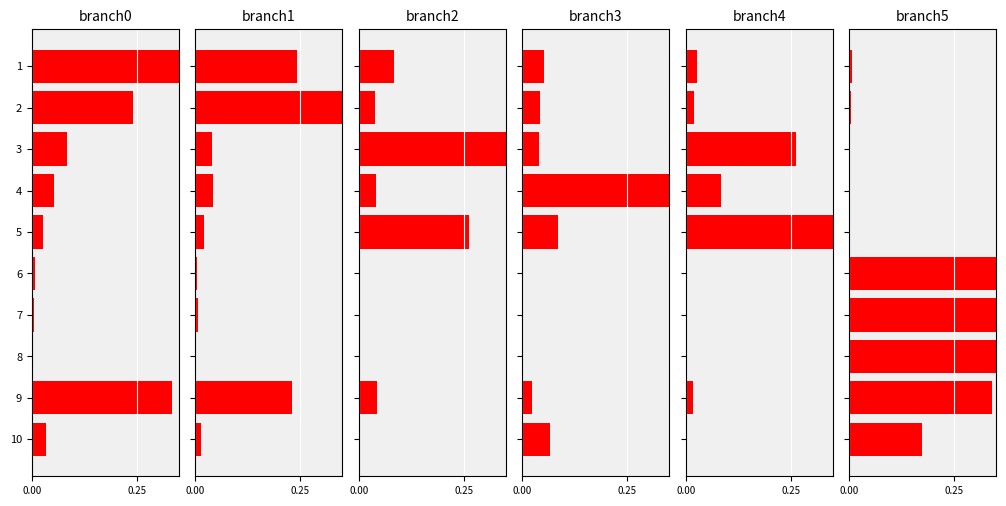

What is the label of the 5th bar from the left?

4